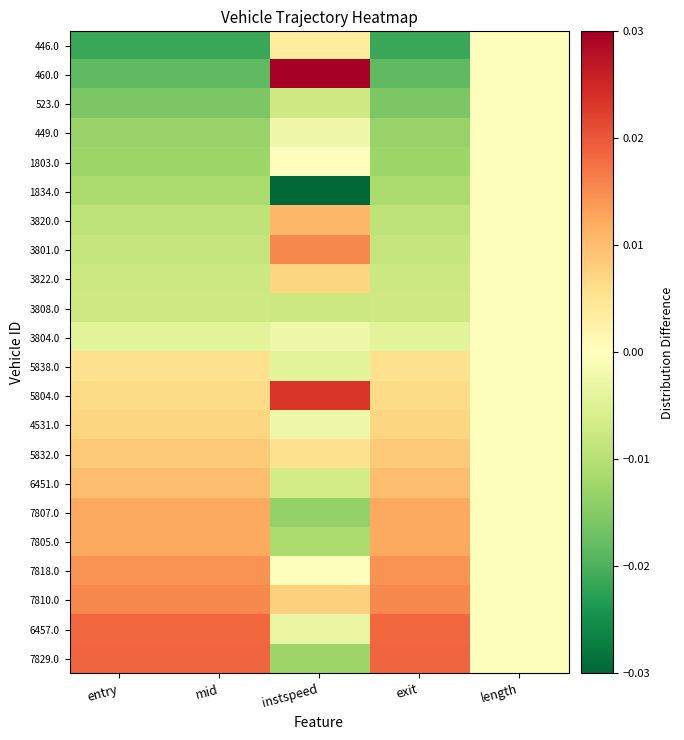

Rank the series by their maximum value, from highest to lowest.

460.0, 5804.0, 7829.0, 6457.0, 3801.0, 7810.0, 7818.0, 7805.0, 7807.0, 3820.0, 6451.0, 5832.0, 3822.0, 4531.0, 5838.0, 446.0, 1803.0, 523.0, 449.0, 1834.0, 3808.0, 3804.0